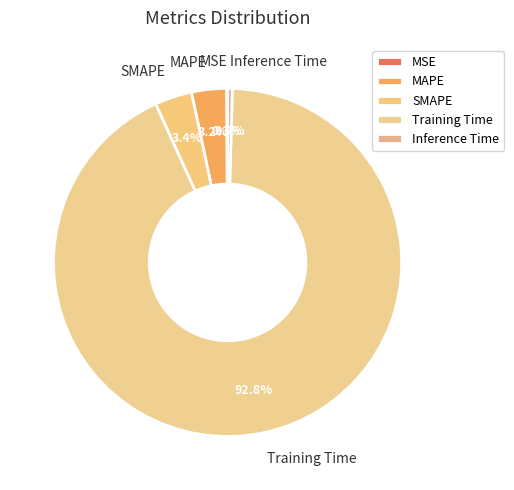

Which slice is the largest?

Training Time